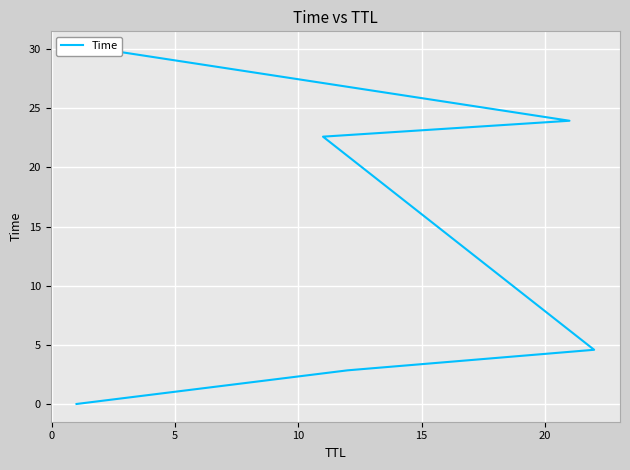

How many lines are shown in the chart?

1